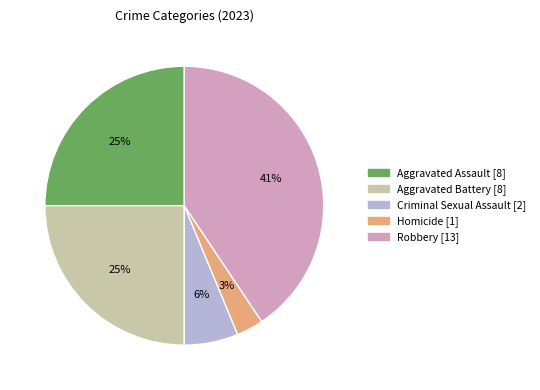

The Homicide slice represents 3% of the pie. True or false?

True